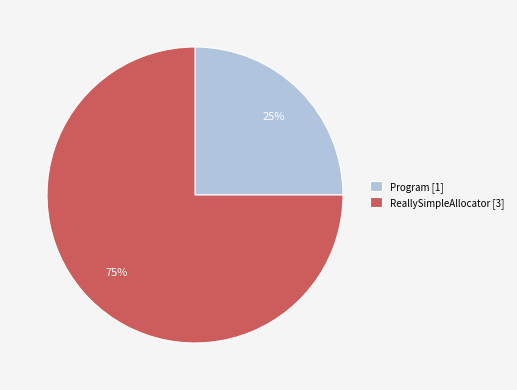

Which has a higher value, ReallySimpleAllocator or Program?

ReallySimpleAllocator